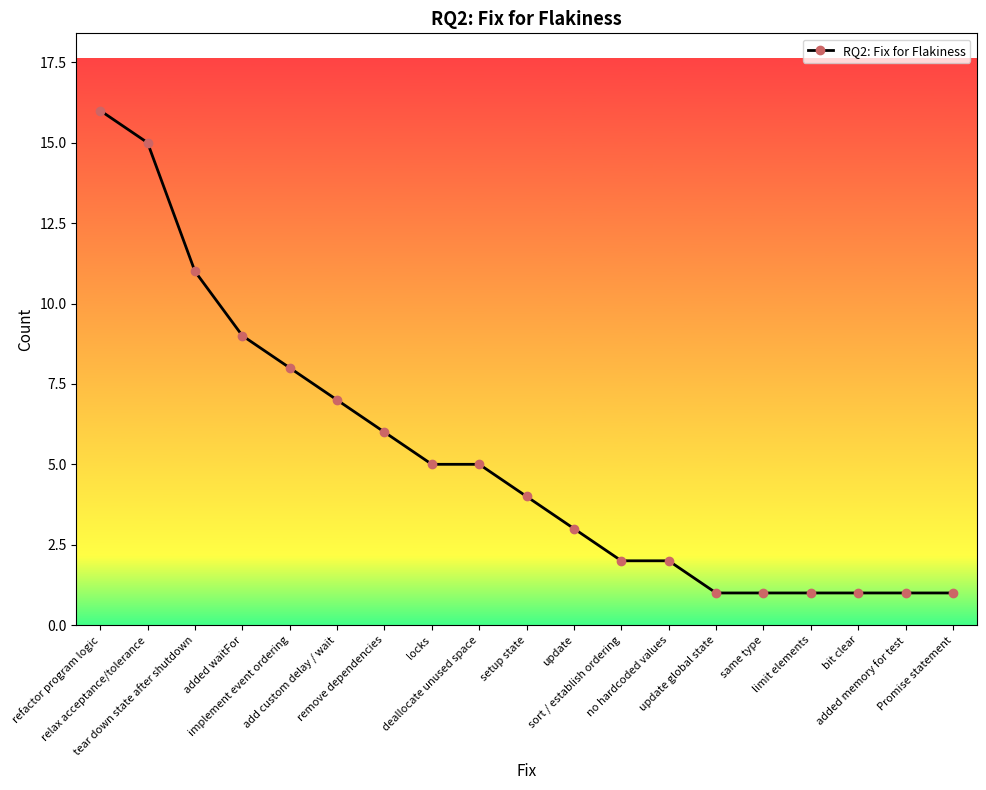

What is the greatest value displayed?

16